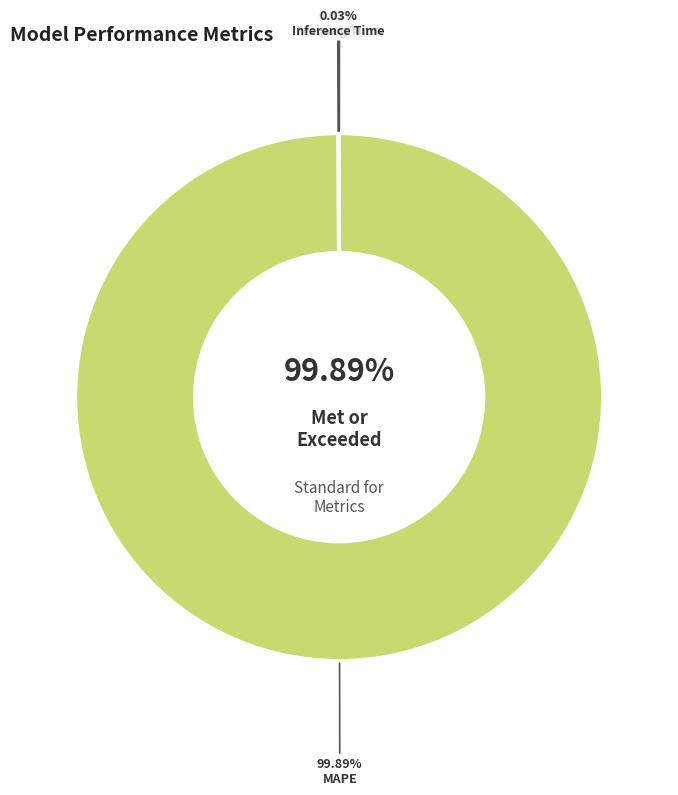

How many slices are in this pie chart?

4